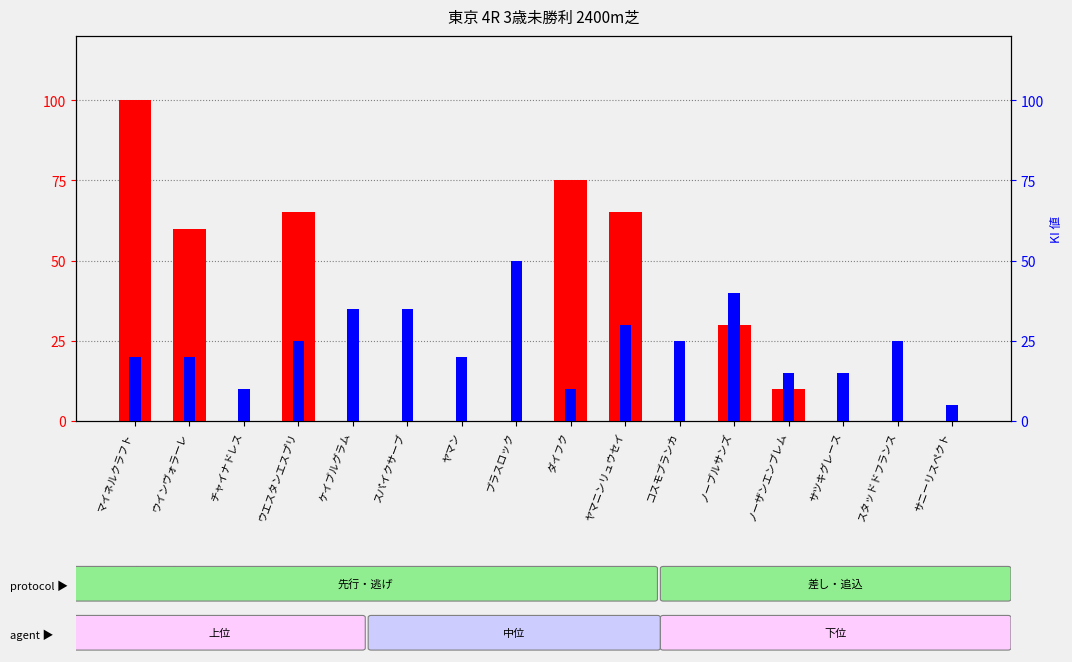

True or false: SP 値 (transformed count) has a value of 152 at マイネルクラフト.

False